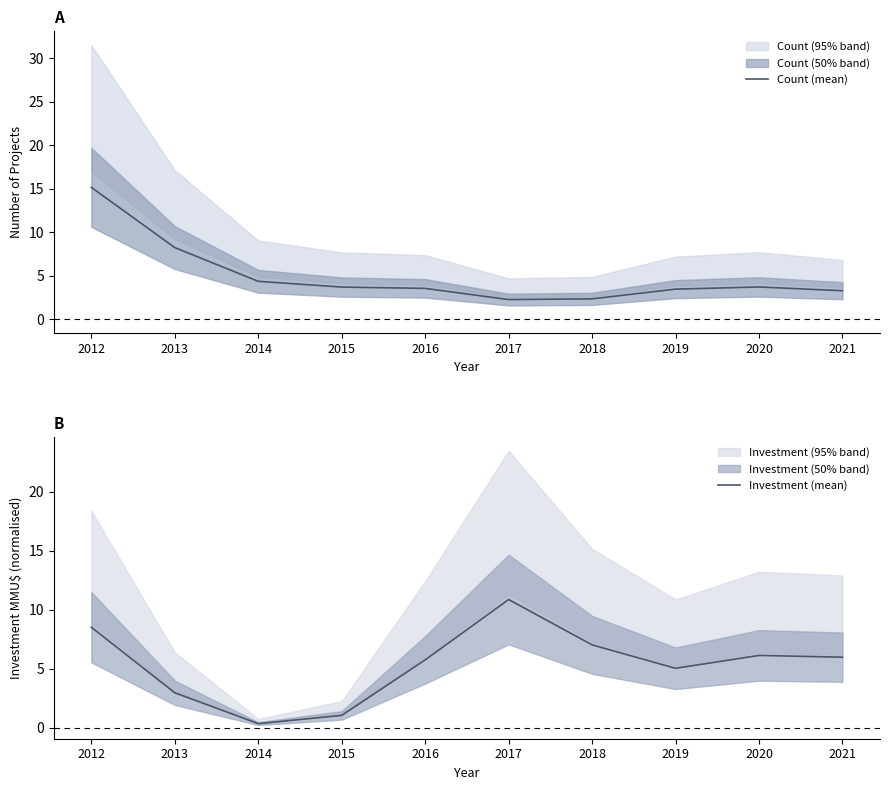

How many intersections are there between Investment (mean) and Count (mean)?

1